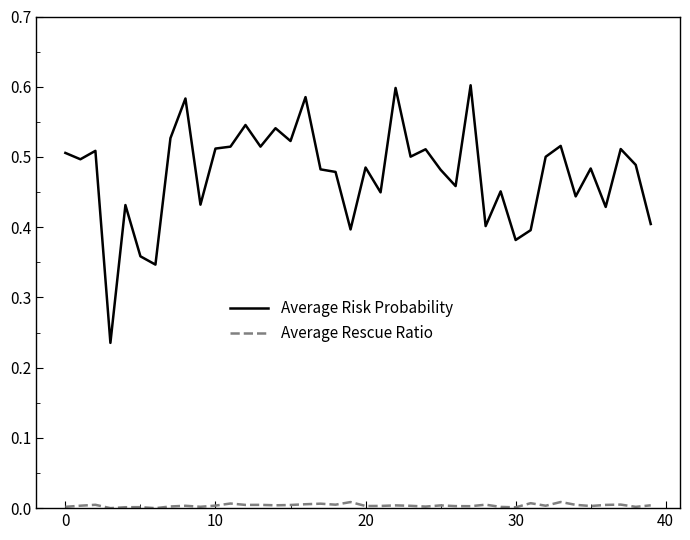

Rank the series by their maximum value, from lowest to highest.

Average Rescue Ratio, Average Risk Probability